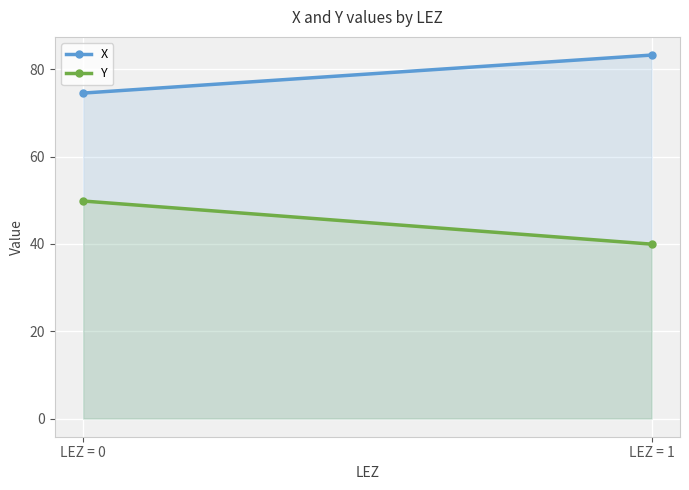

Rank the series by their average value, from highest to lowest.

X, Y